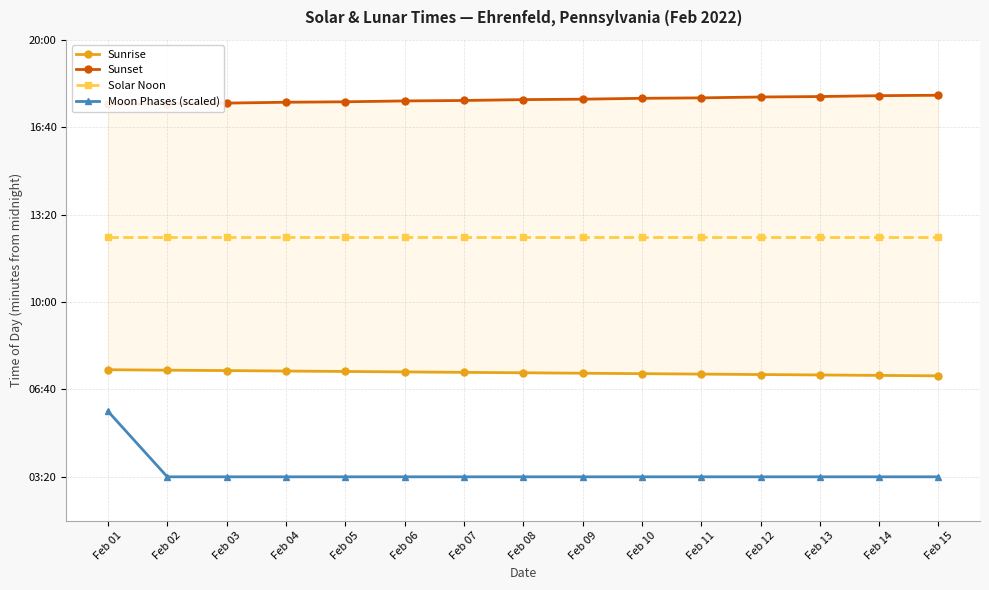

How many values in the Sunrise series are below 438?

7